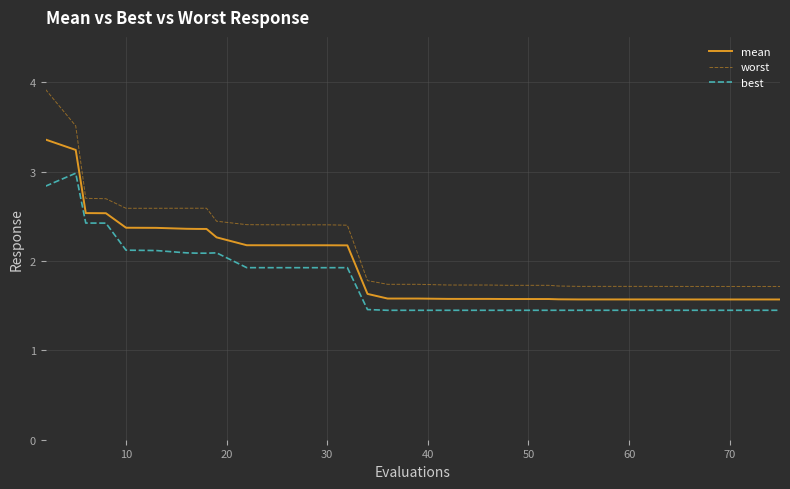

List the series in order of their peak value, lowest first.

best, mean, worst